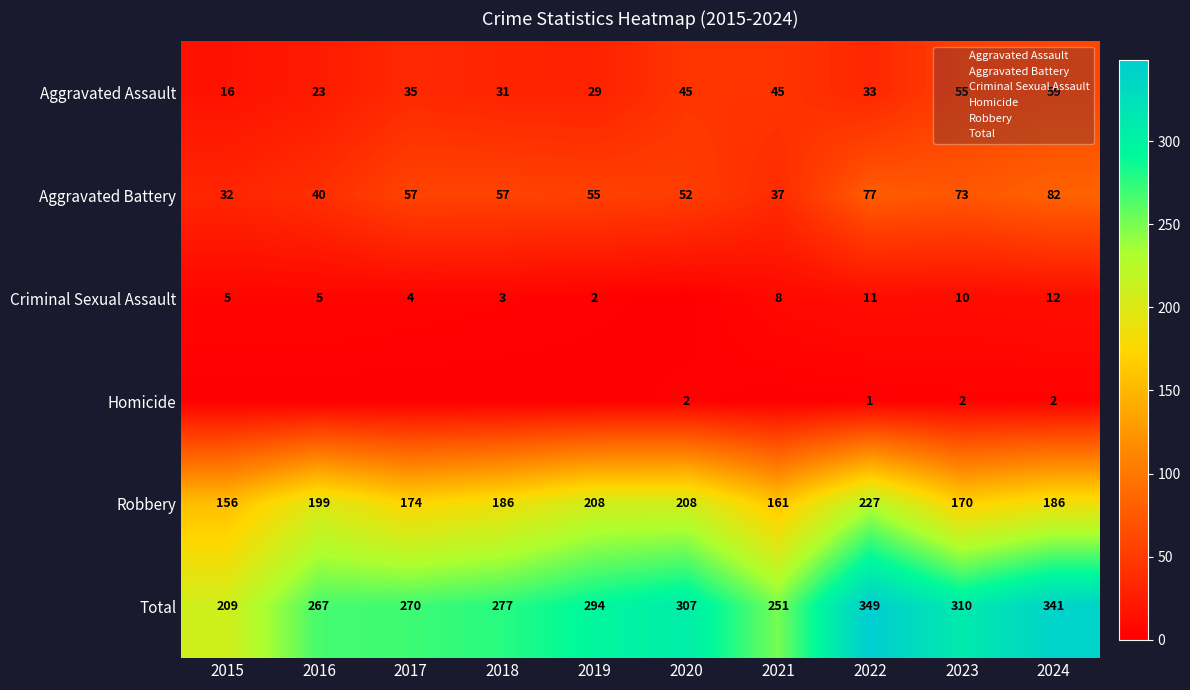

Where is Total nearest to the value 279?

2018